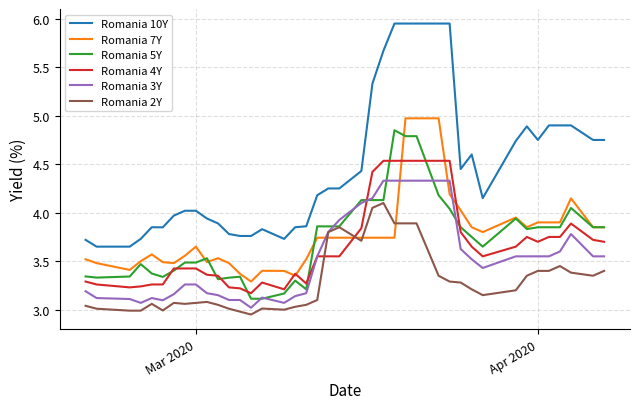

What are all the series names shown in the legend?

Romania 10Y, Romania 7Y, Romania 5Y, Romania 4Y, Romania 3Y, Romania 2Y